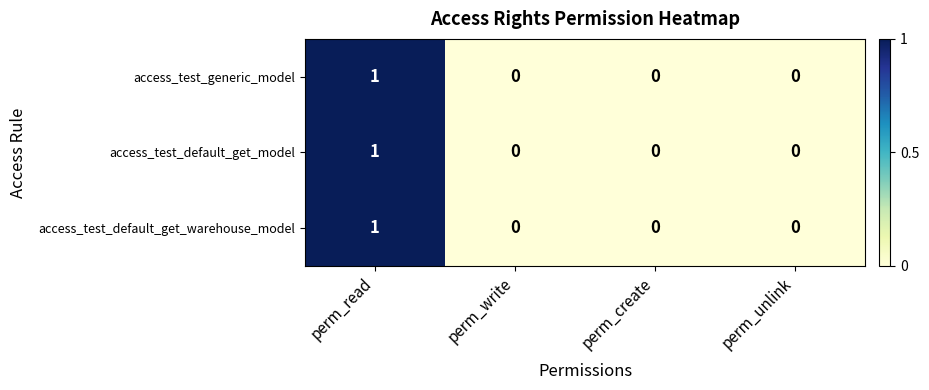

What is the total value across all series at perm_read?

3